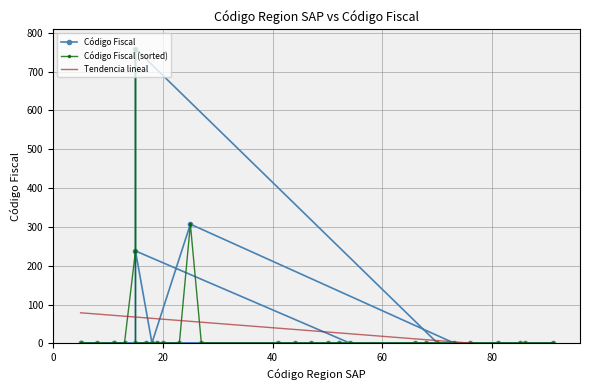

Reading left to right, transcribe all the data shown in this chart.

1	1	1	1	1	1	1	1	1	238	1	307	1	1	1	1	1	1	1	1	1	1	1	1	1	1	1	759	1	1	1	1